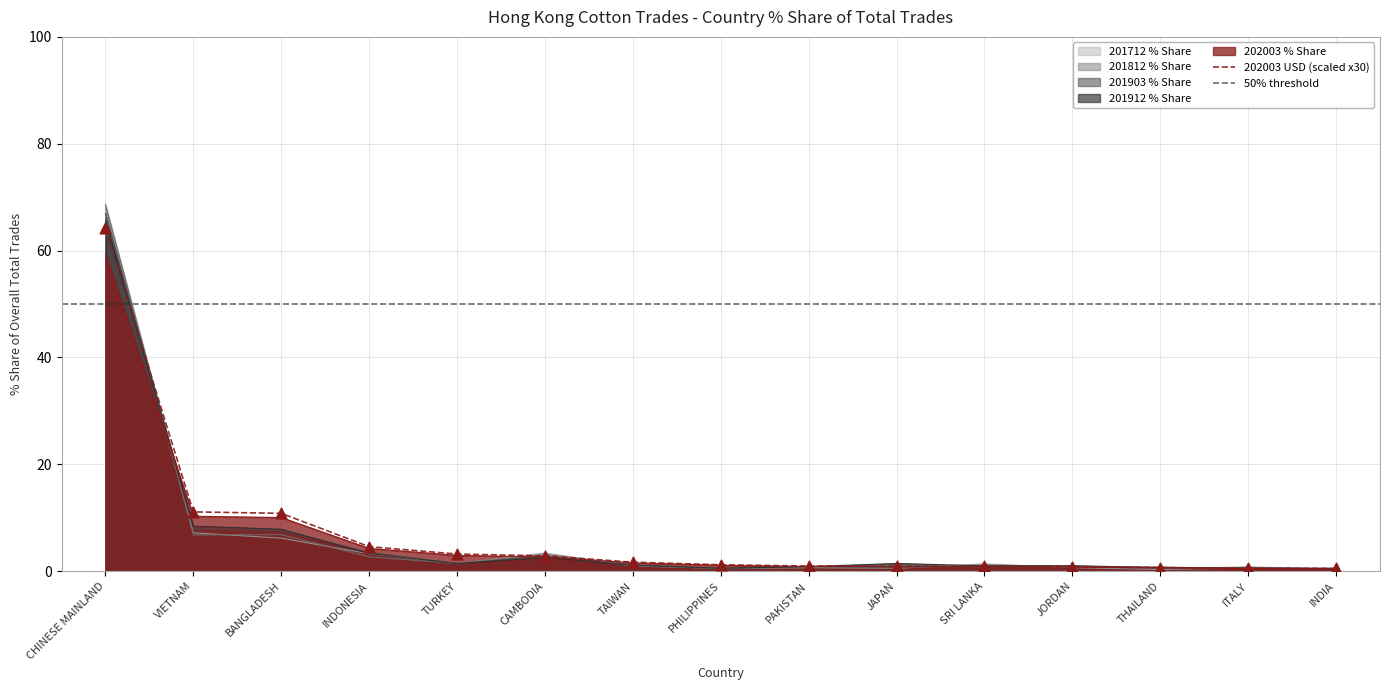

Is the value of 202003_% Share at ITALY greater than the value of 201903_% Share at JORDAN?

No